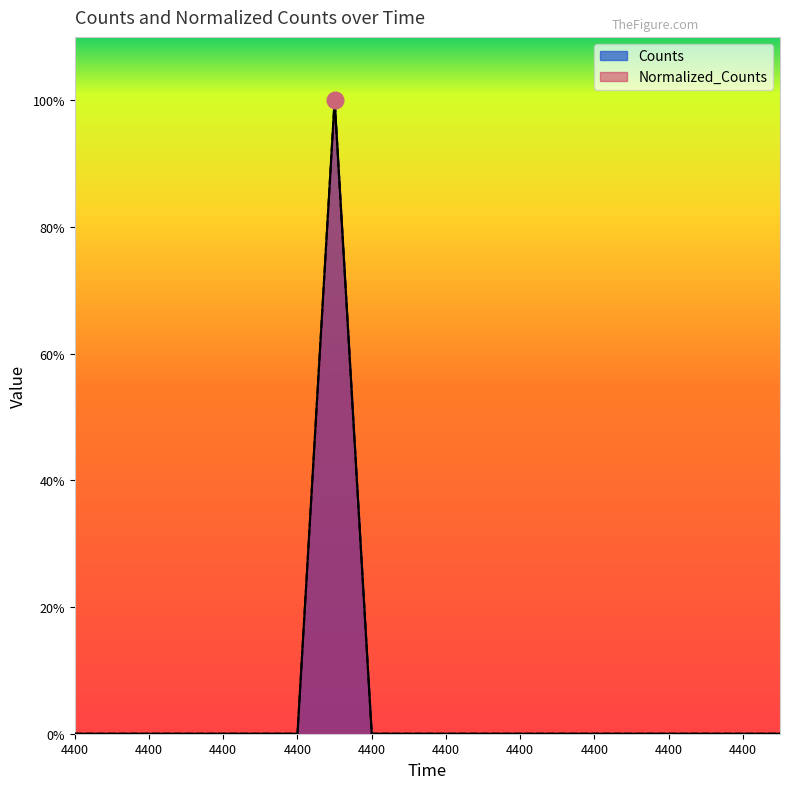

Reading left to right, transcribe all the data shown in this chart.

Counts: 0	0	0	0	0	0	0	1	0	0	0	0	0	0	0	0	0	0	0	0
Normalized_Counts: 0	0	0	0	0	0	0	1	0	0	0	0	0	0	0	0	0	0	0	0